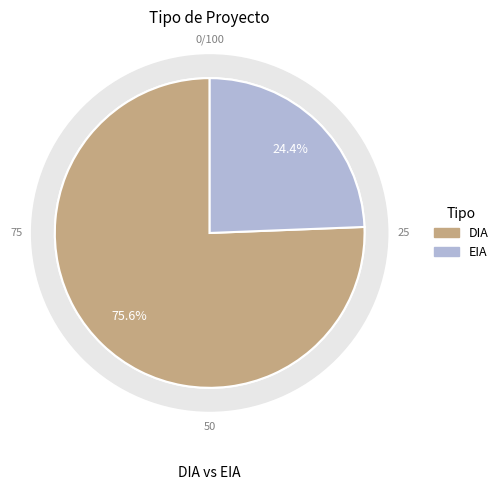

Rank the categories by value from highest to lowest.

DIA, EIA